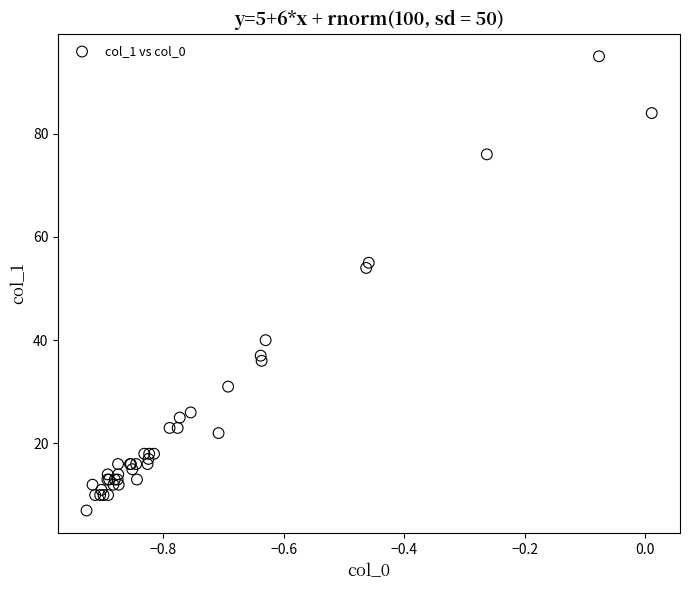

What Y value in the scatter plot is closest to 51?

54